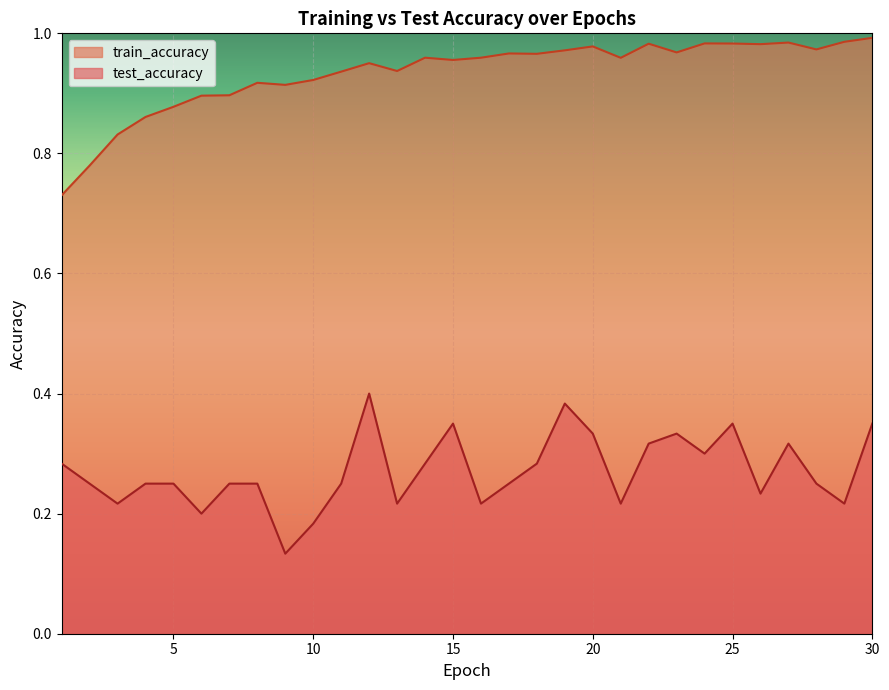

The test_accuracy series shows 0.2 at 5. True or false?

True